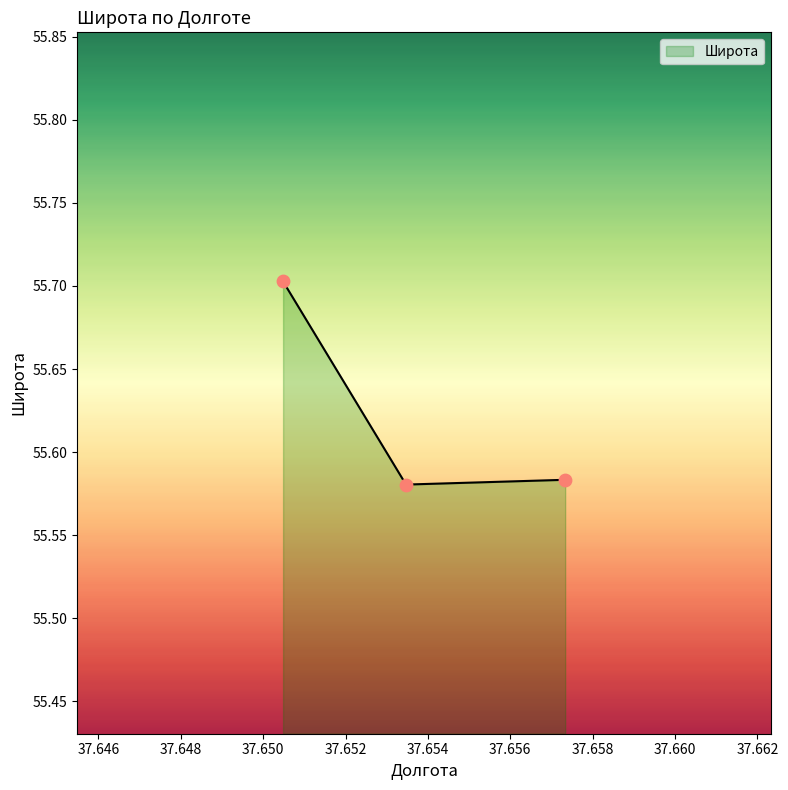

What is the sum of all values?

166.9